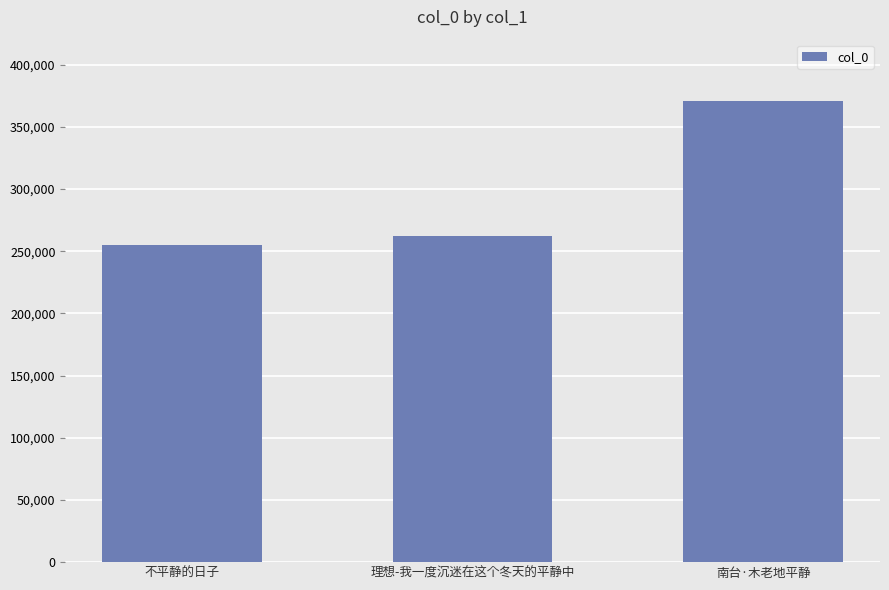

Does the chart contain any negative values?

No